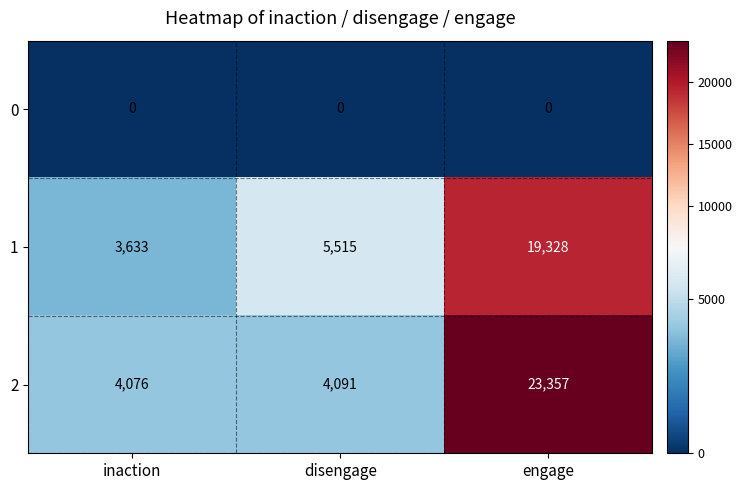

Which series has the largest total across all categories?

2